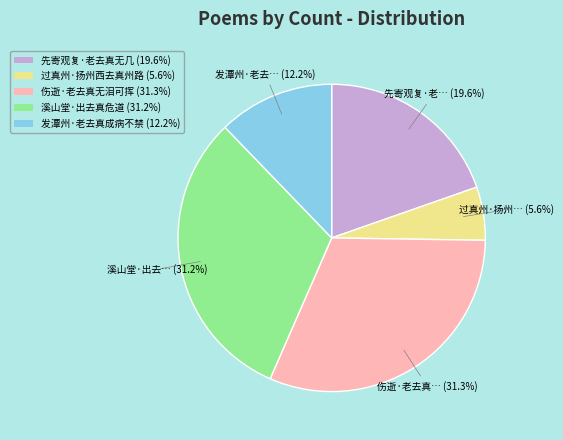

Approximately how many times larger is the value at 先寄观复·老去真无几 (19.6%) compared to 溪山堂·出去真危道 (31.2%)?

0.6